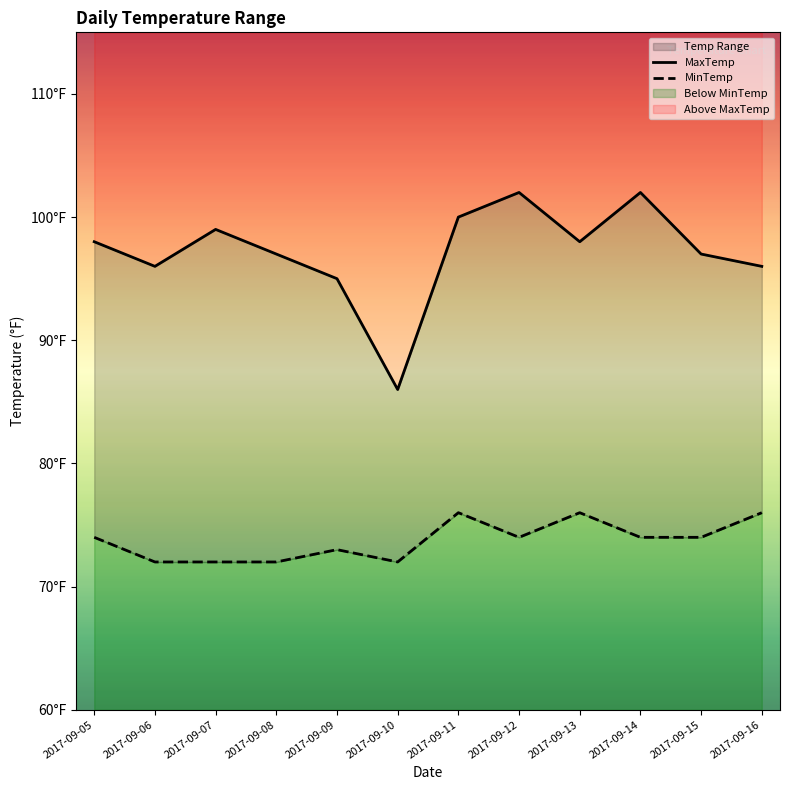

At which label is MaxTemp closest to 94?

2017-09-09